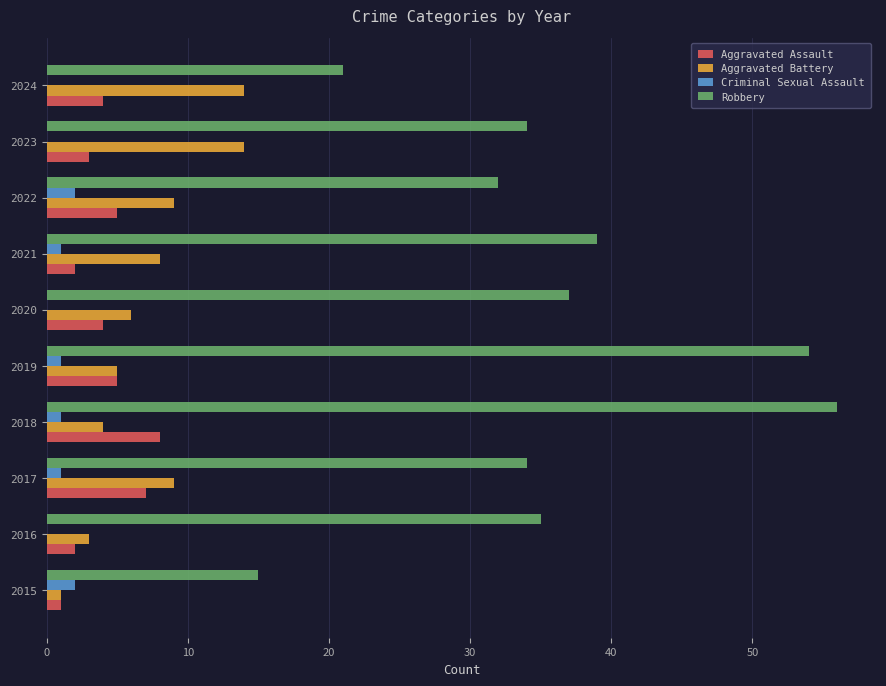

What is the sum of all Aggravated Battery values?

73